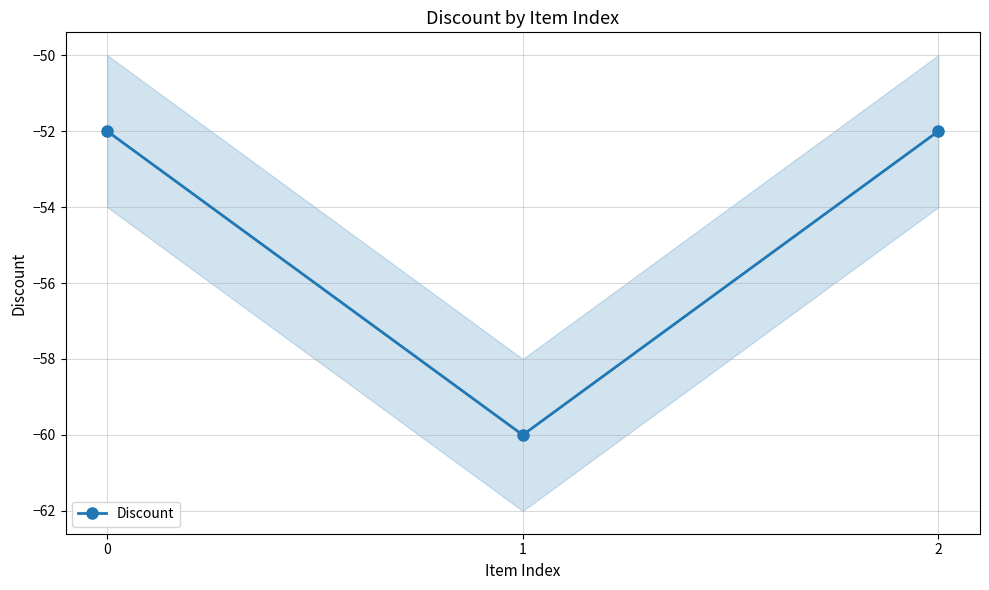

Count the values in the range -60 to -52.

3